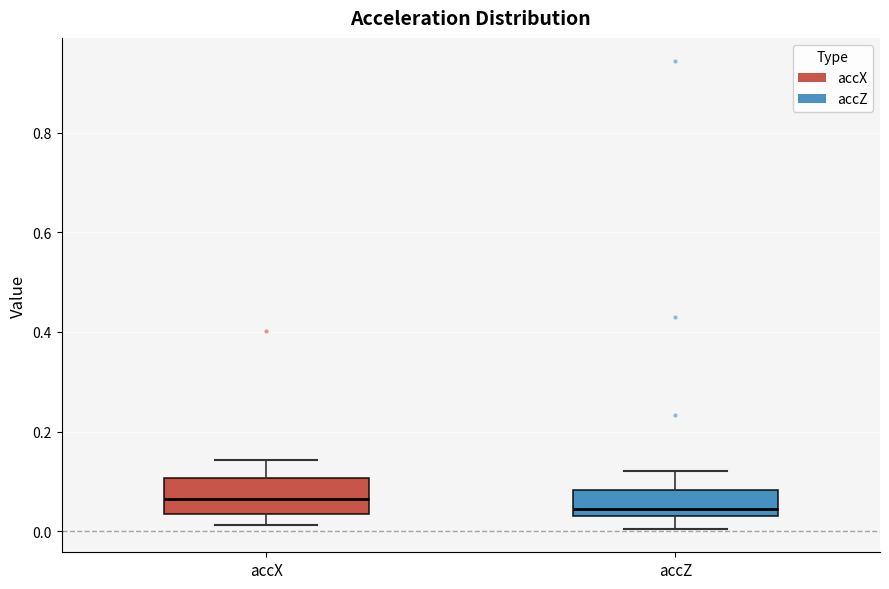

Where does the upper whisker of the box for accZ end on the y-axis? The values are not printed on the chart, so give them approximately, as read against the axis.

0.12